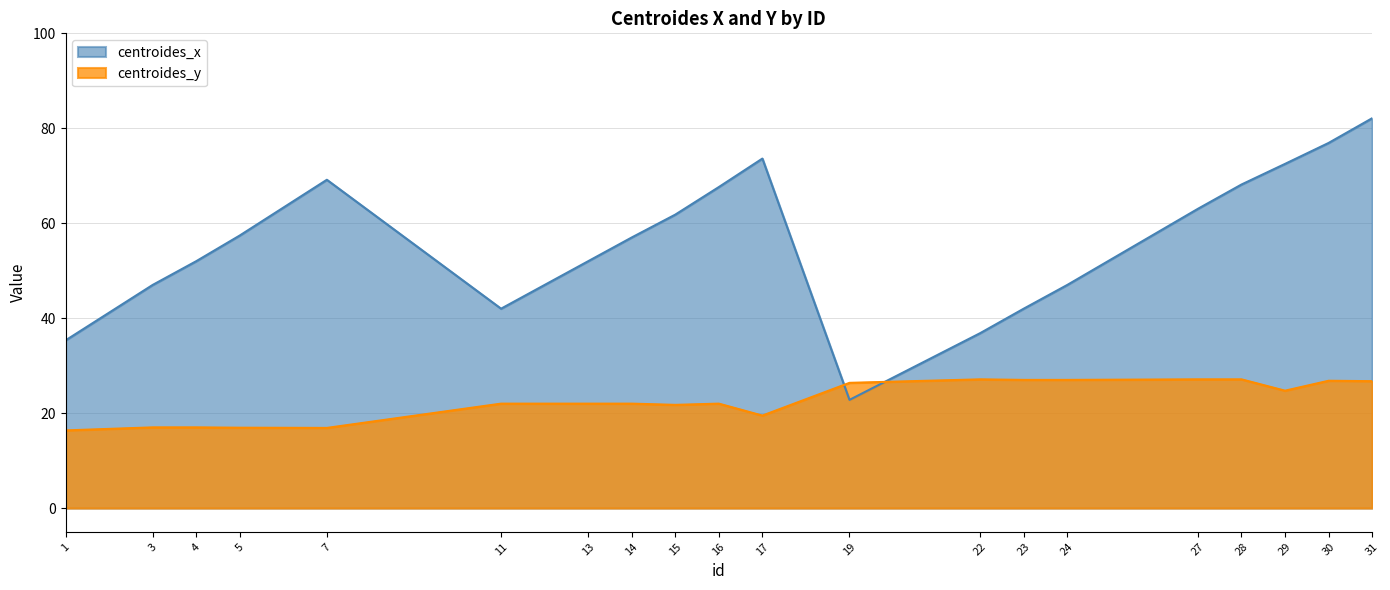

How many data points in centroides_x are above 57?

10